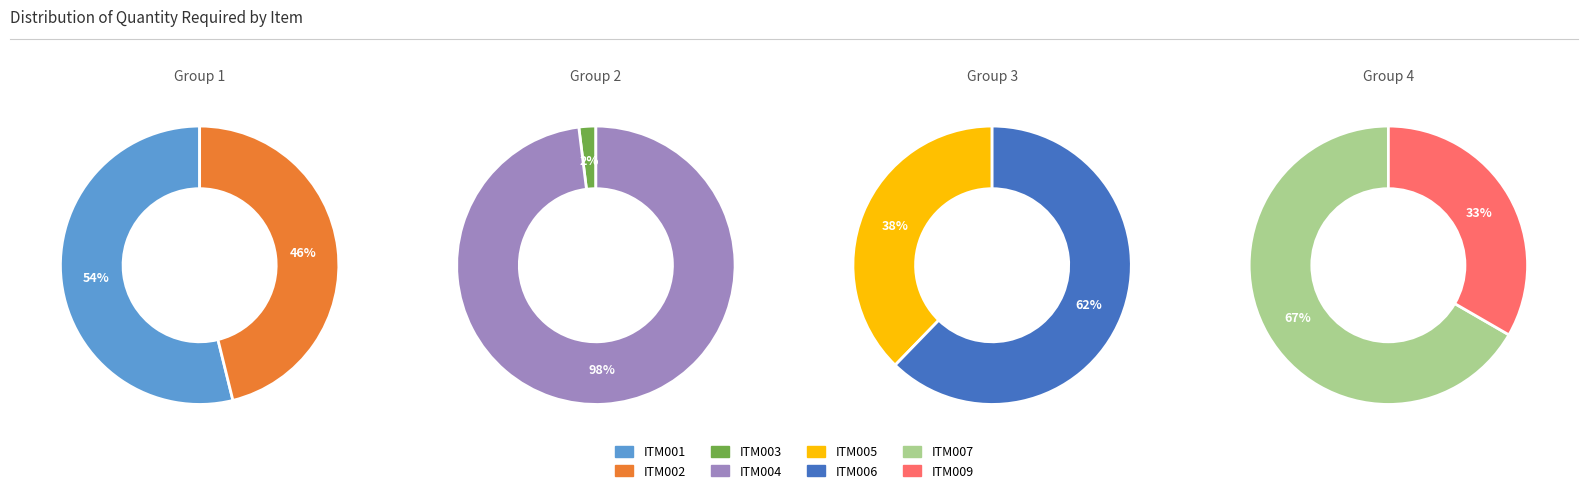

Is it true that ITM007 is 47% of the pie?

False